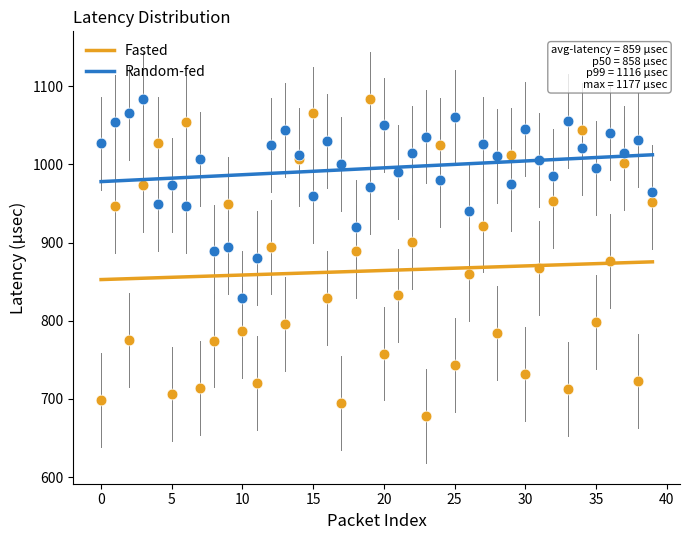

Which series reaches the minimum Y coordinate?

Fasted